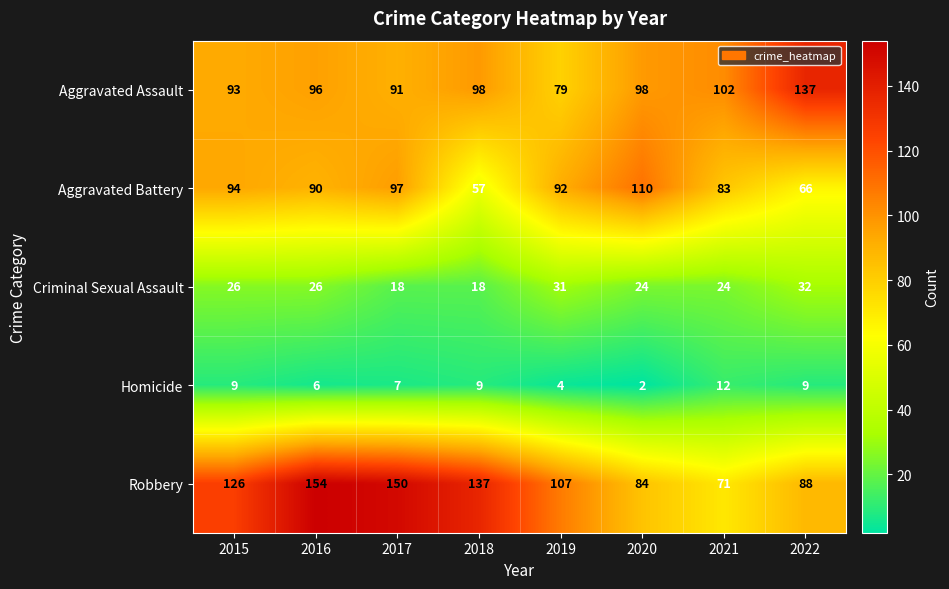

What is the difference between the second highest and second lowest values in the Homicide series?

5